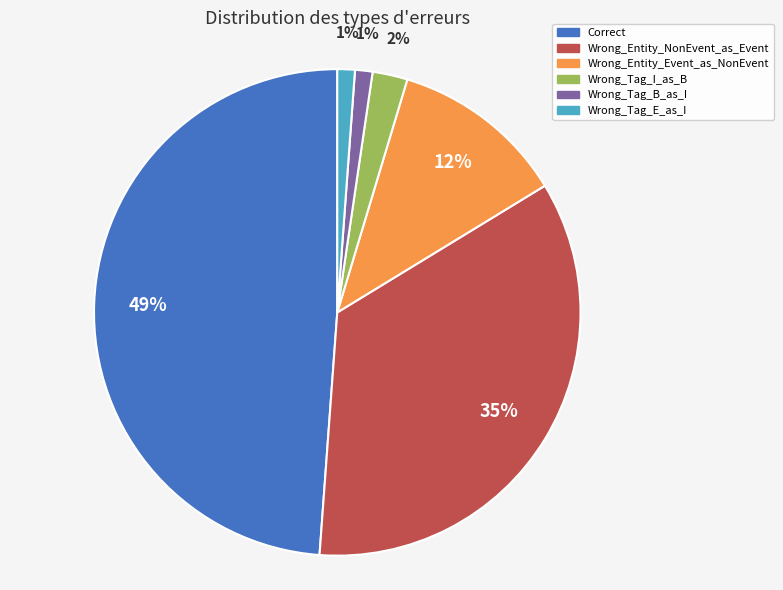

To the nearest percent, what is the difference between the largest and smallest slice percentages?

48%